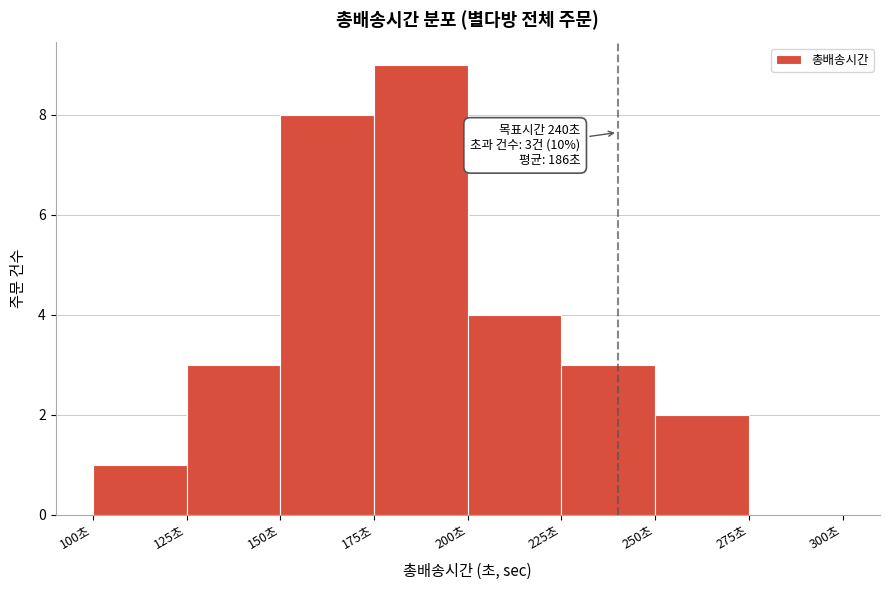

Which range on the x-axis has the tallest bar?

175 to 200